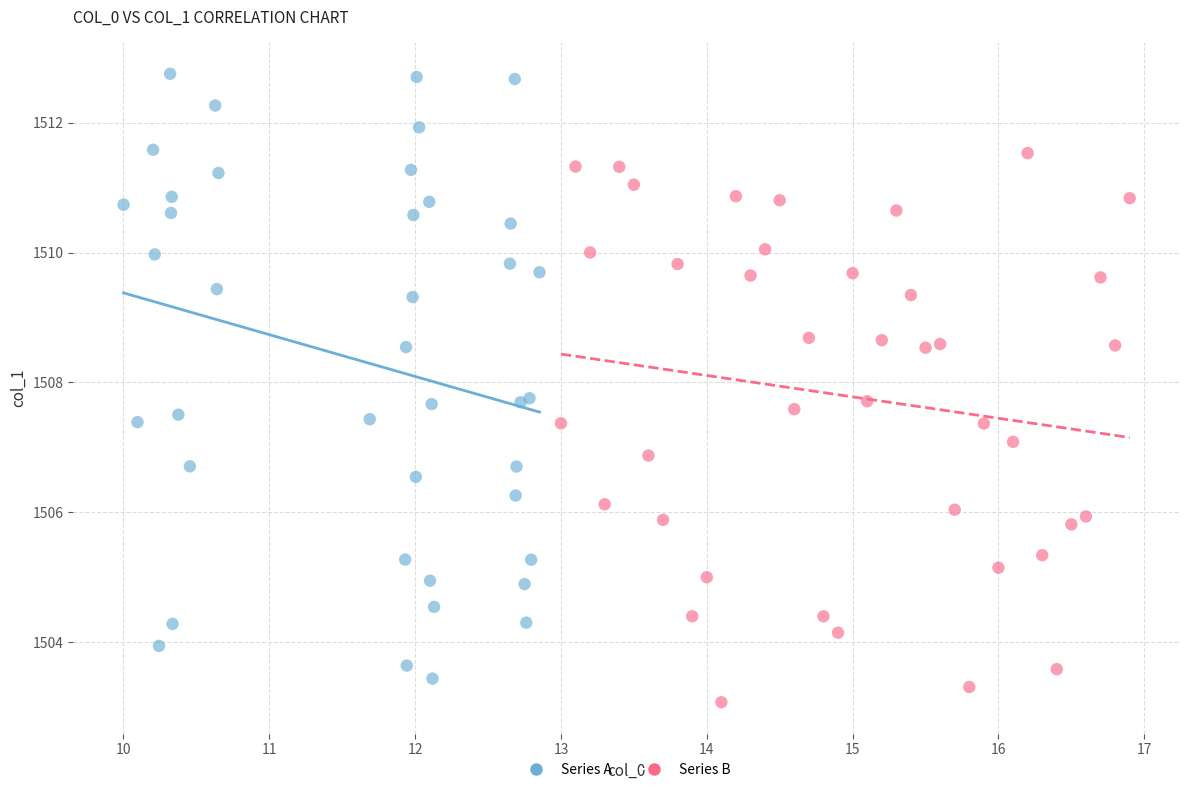

Which series has the widest spread of Y values?

Series A